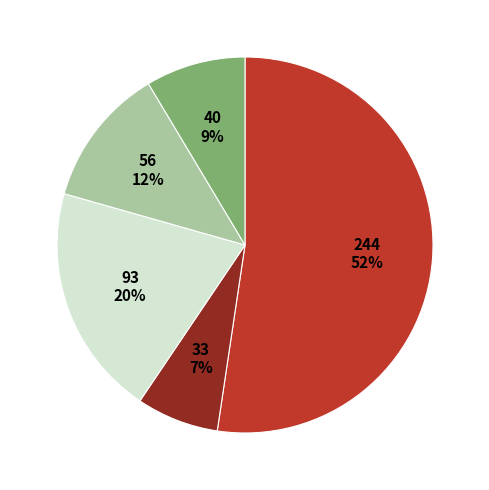

How many slices are in this pie chart?

5